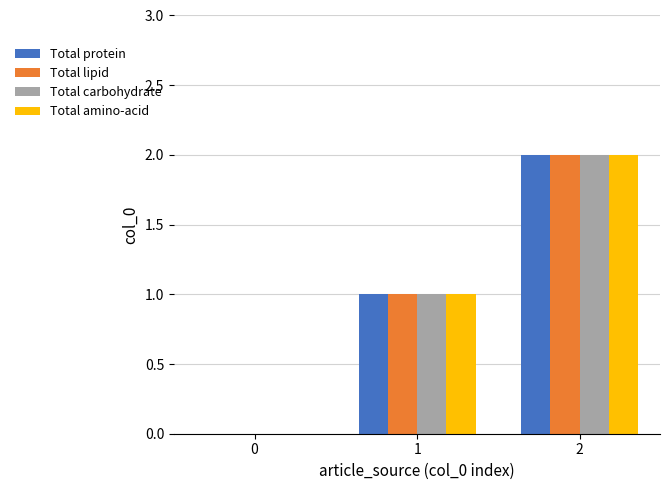

What are all the series names shown in the legend?

Total protein, Total lipid, Total carbohydrate, Total amino-acid